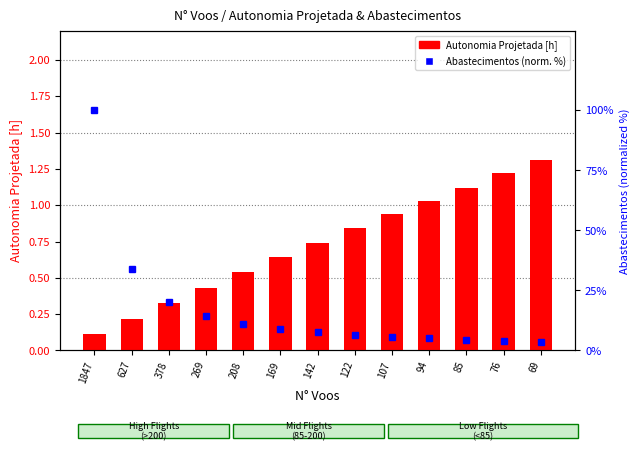

What is the ratio of the value at 208 to the value at 94?

0.5